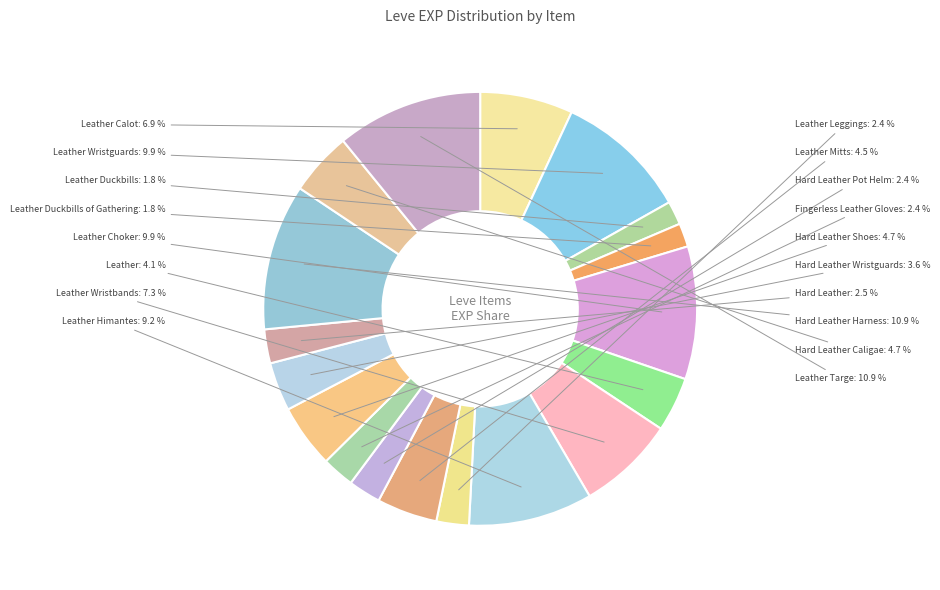

The Leather slice represents 4% of the pie. True or false?

True